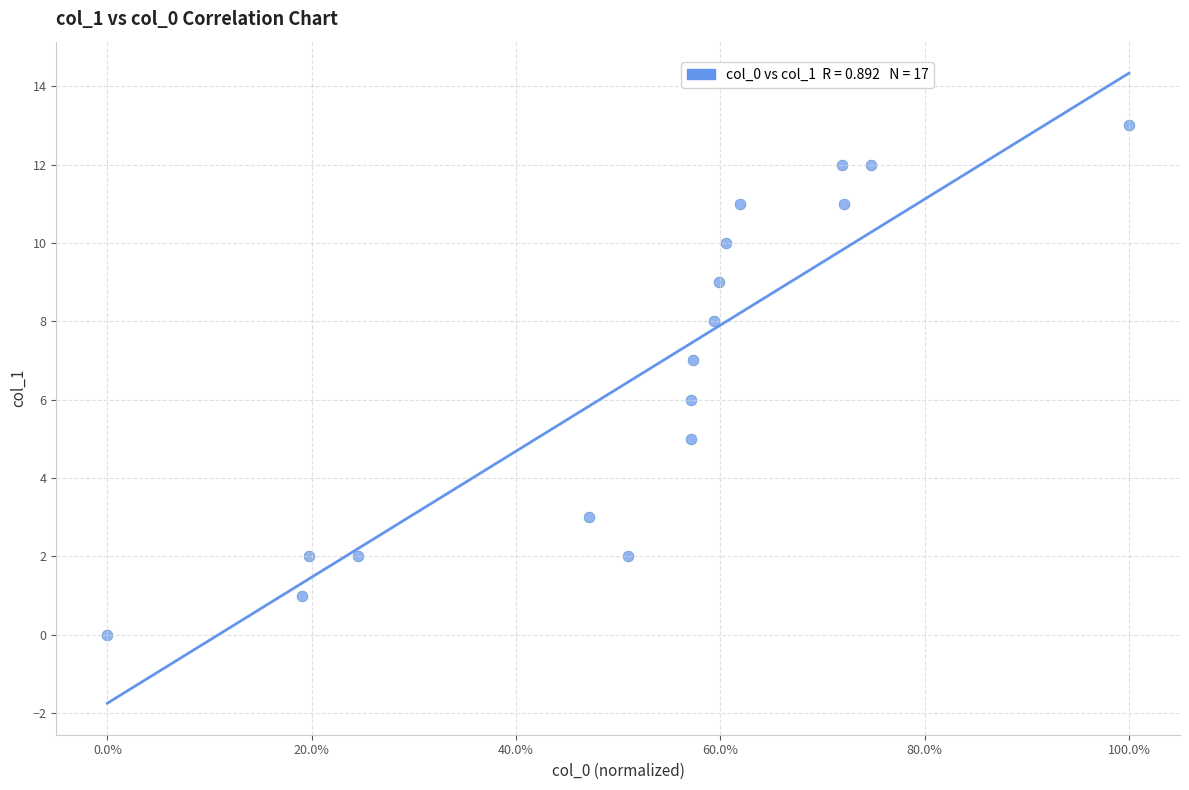

What is the range of Y values (max minus min)?

13